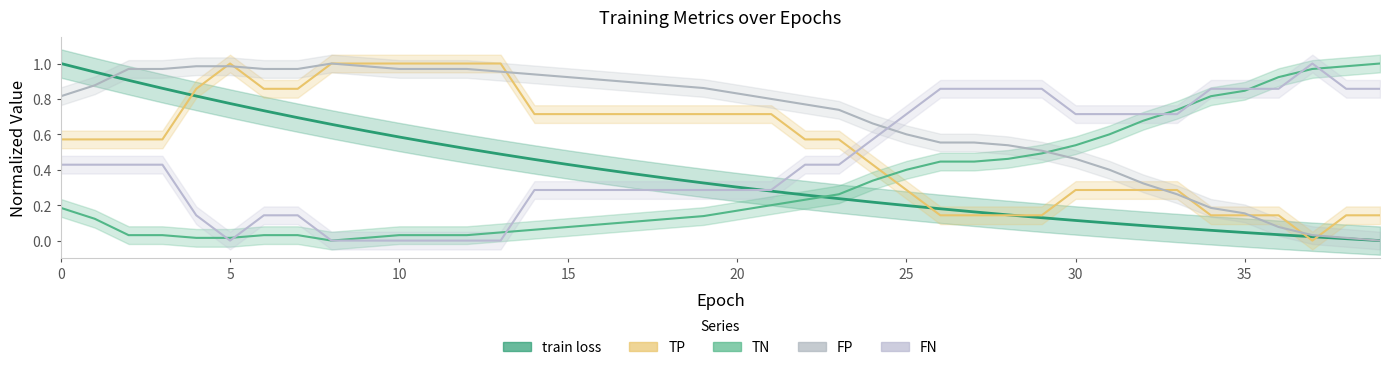

How many lines are shown in the chart?

5